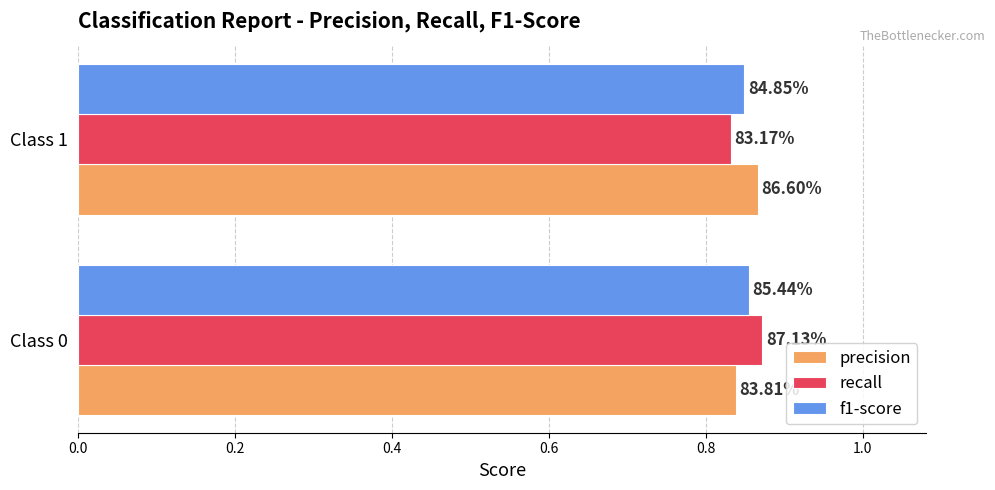

What is the minimum value for recall?

0.8